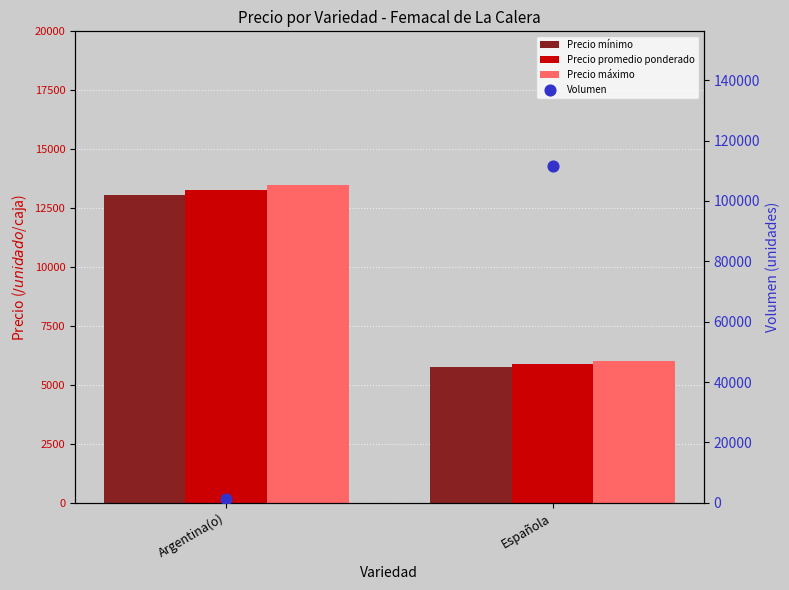

Which series has the largest total across all categories?

Volumen